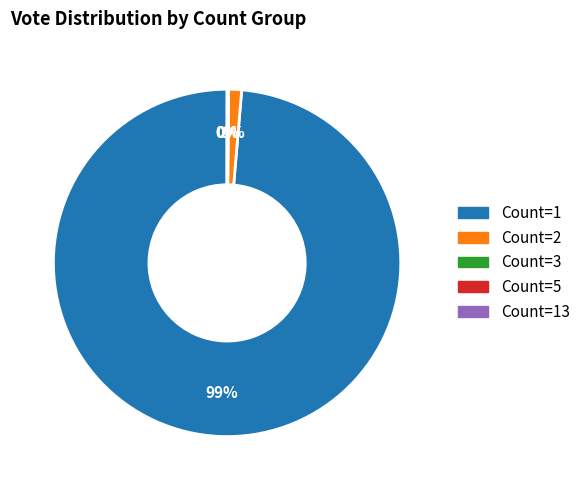

Is there a majority slice in this chart?

Yes